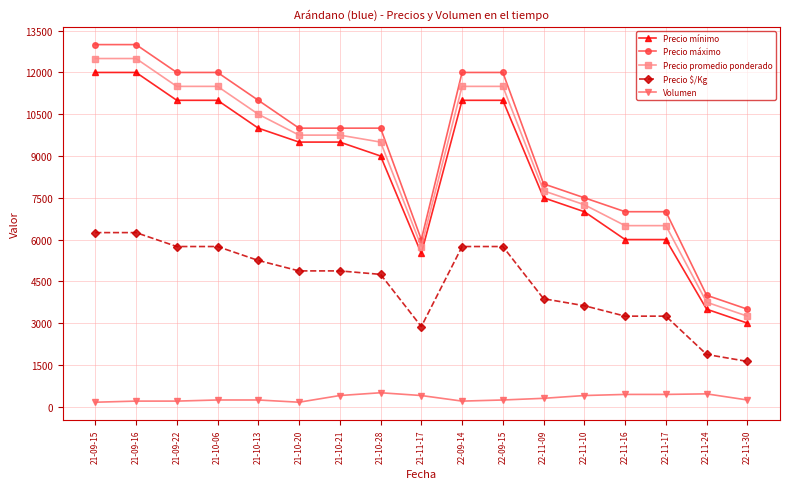

What is the total value across all series at 22-11-16?

23190